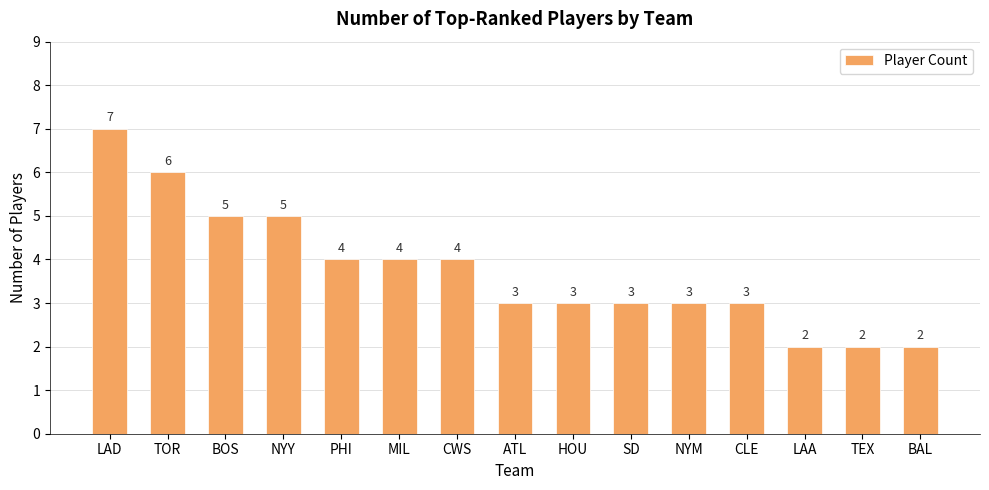

The chart shows a value of 0 at LAA. True or false?

False